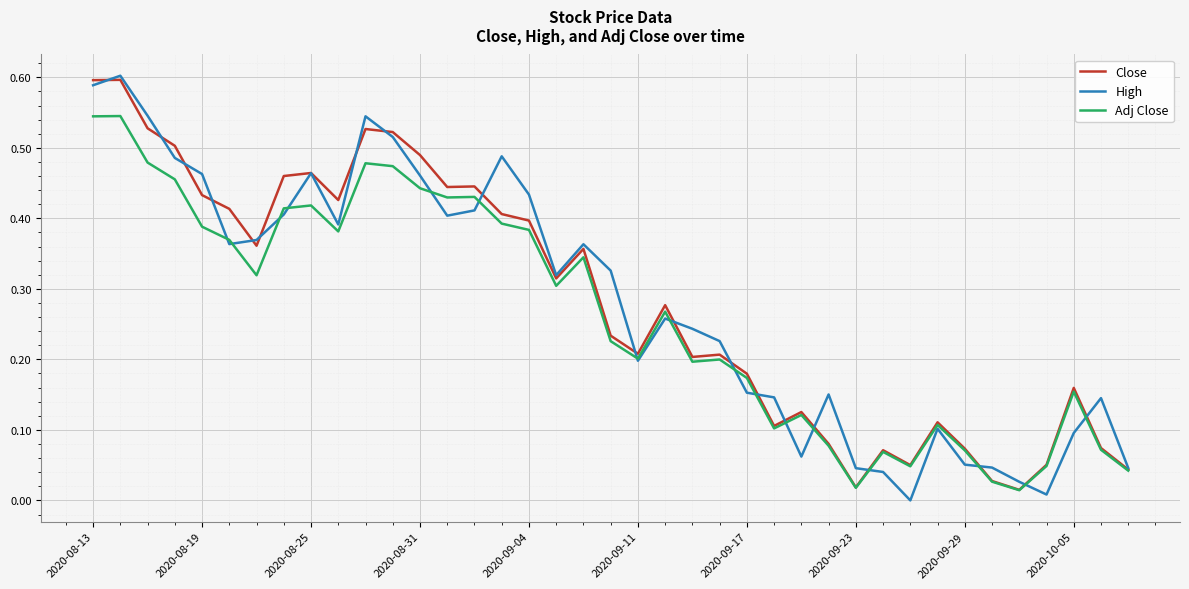

Is this an area chart (filled region under the line)?

No